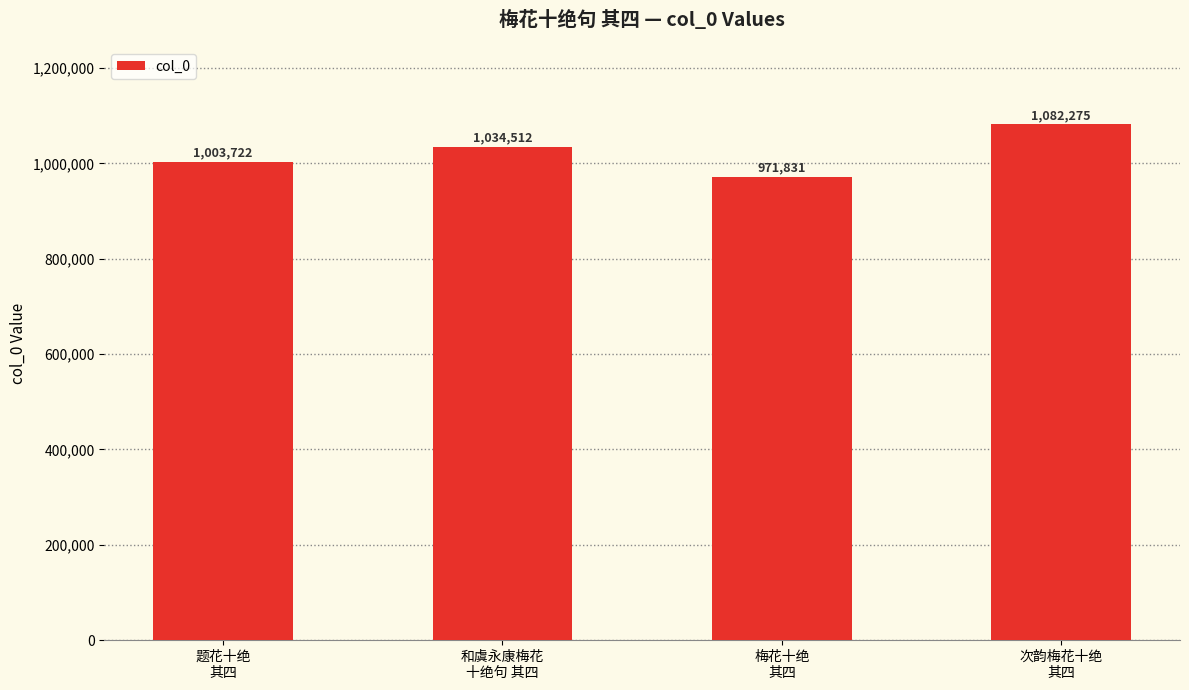

What is the change in value from 和虞永康梅花
十绝句 其四 to 次韵梅花十绝
其四?

+47763